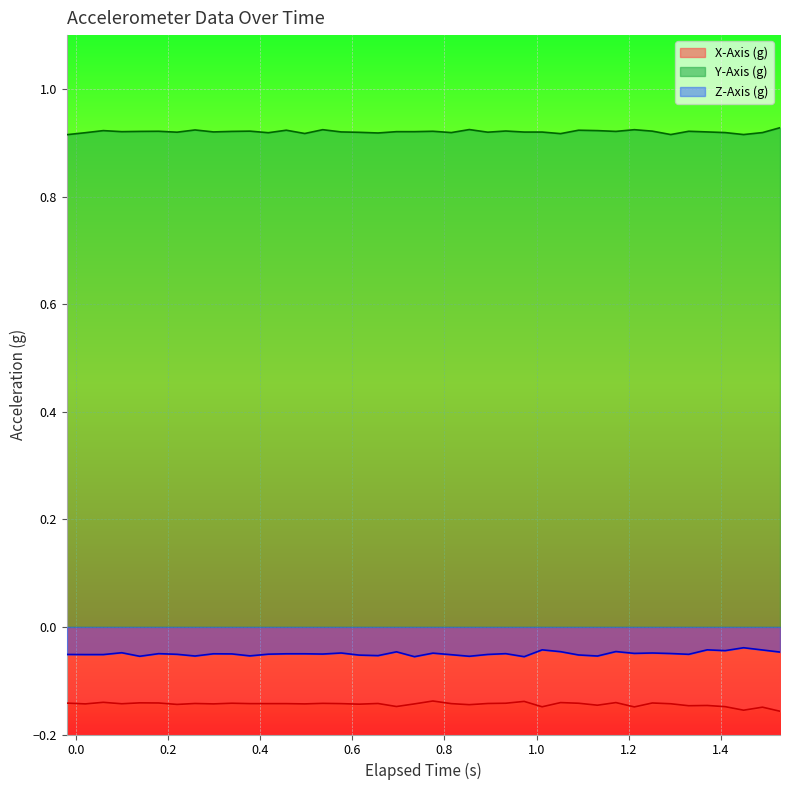

True or false: X-Axis (g) and Y-Axis (g) intersect in this chart.

False